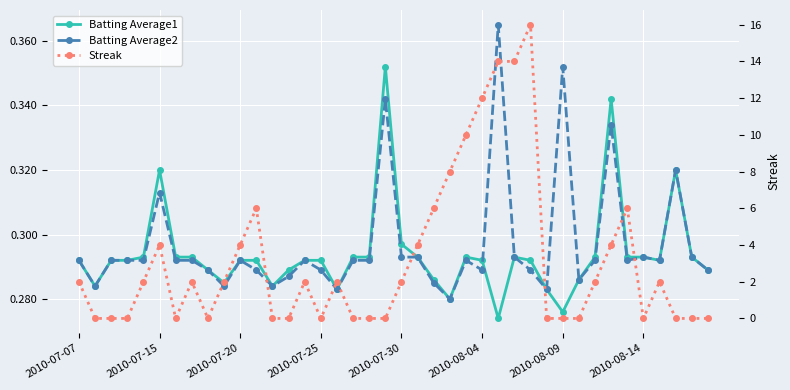

How many data points does each series have?

40